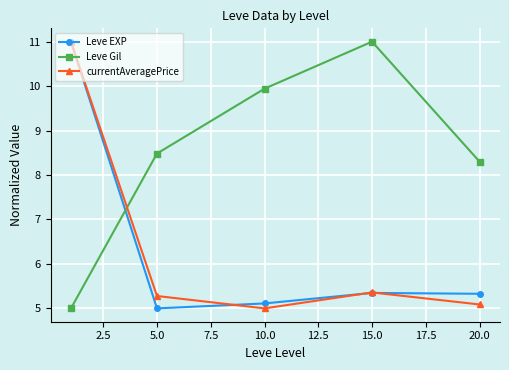

After their last crossing, which series has the higher values: currentAveragePrice or Leve Gil?

Leve Gil